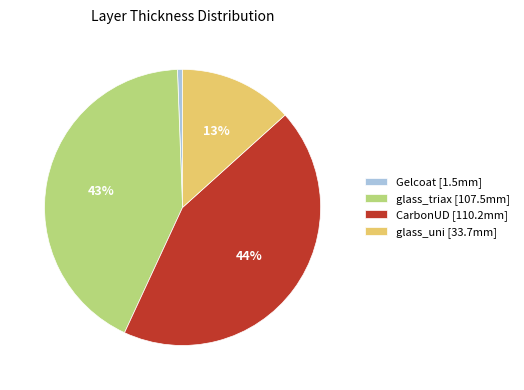

Which has a higher value, glass_uni [33.7mm] or CarbonUD [110.2mm]?

CarbonUD [110.2mm]